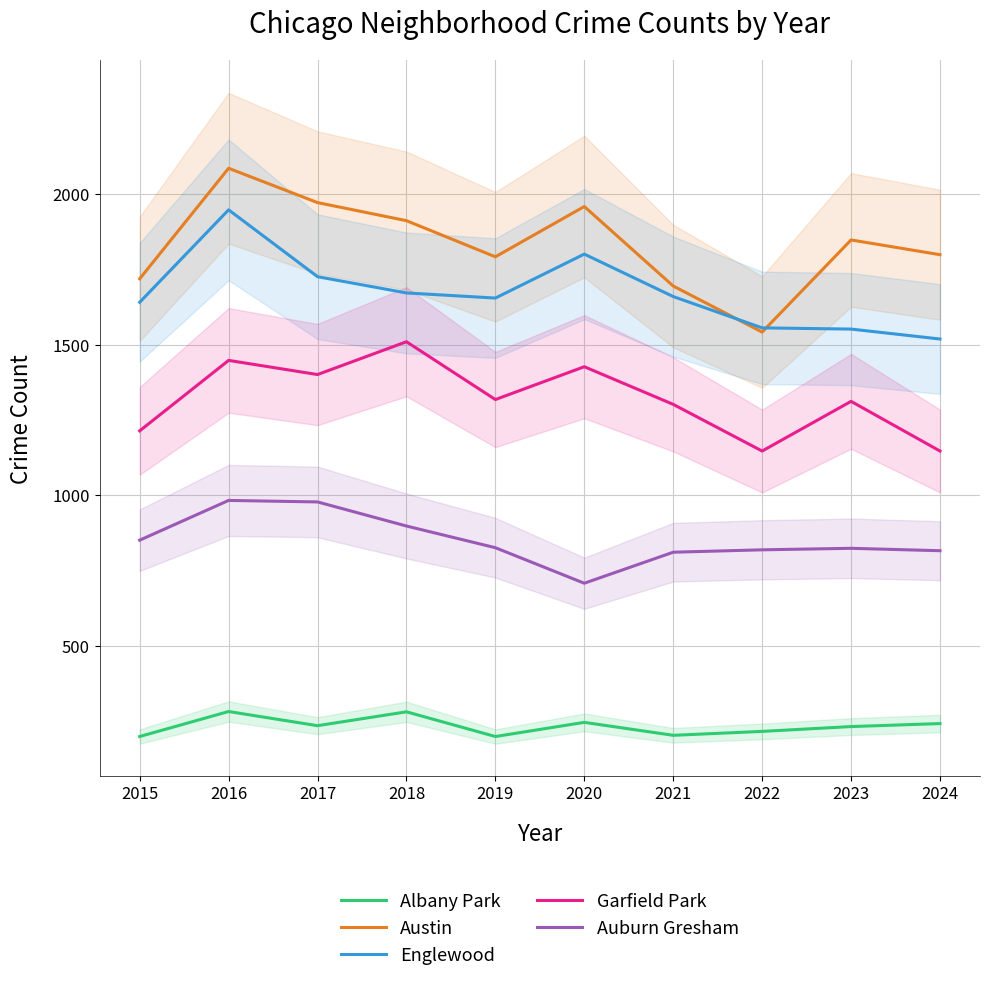

What is the approximate value of Austin at 2019?

1792